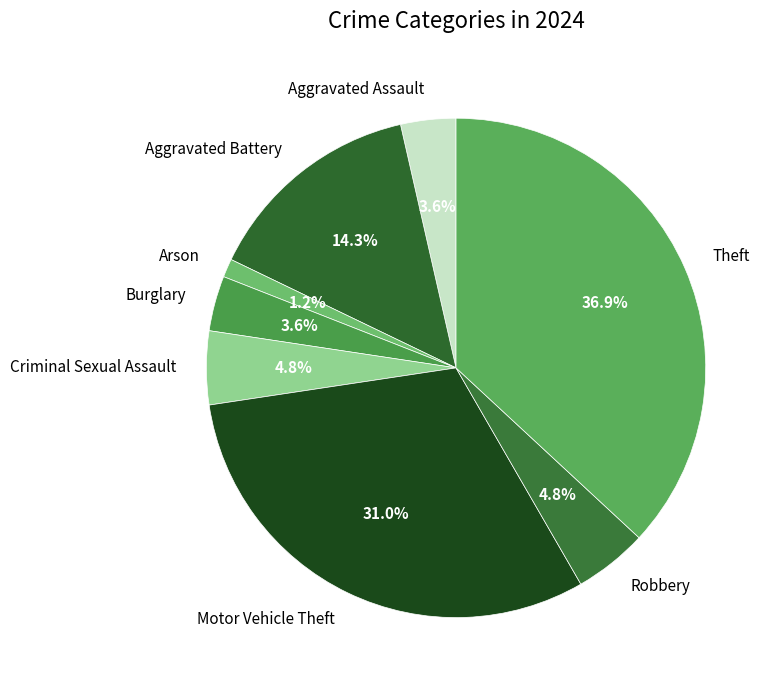

To the nearest percent, what is the difference between the largest and smallest slice percentages?

36%